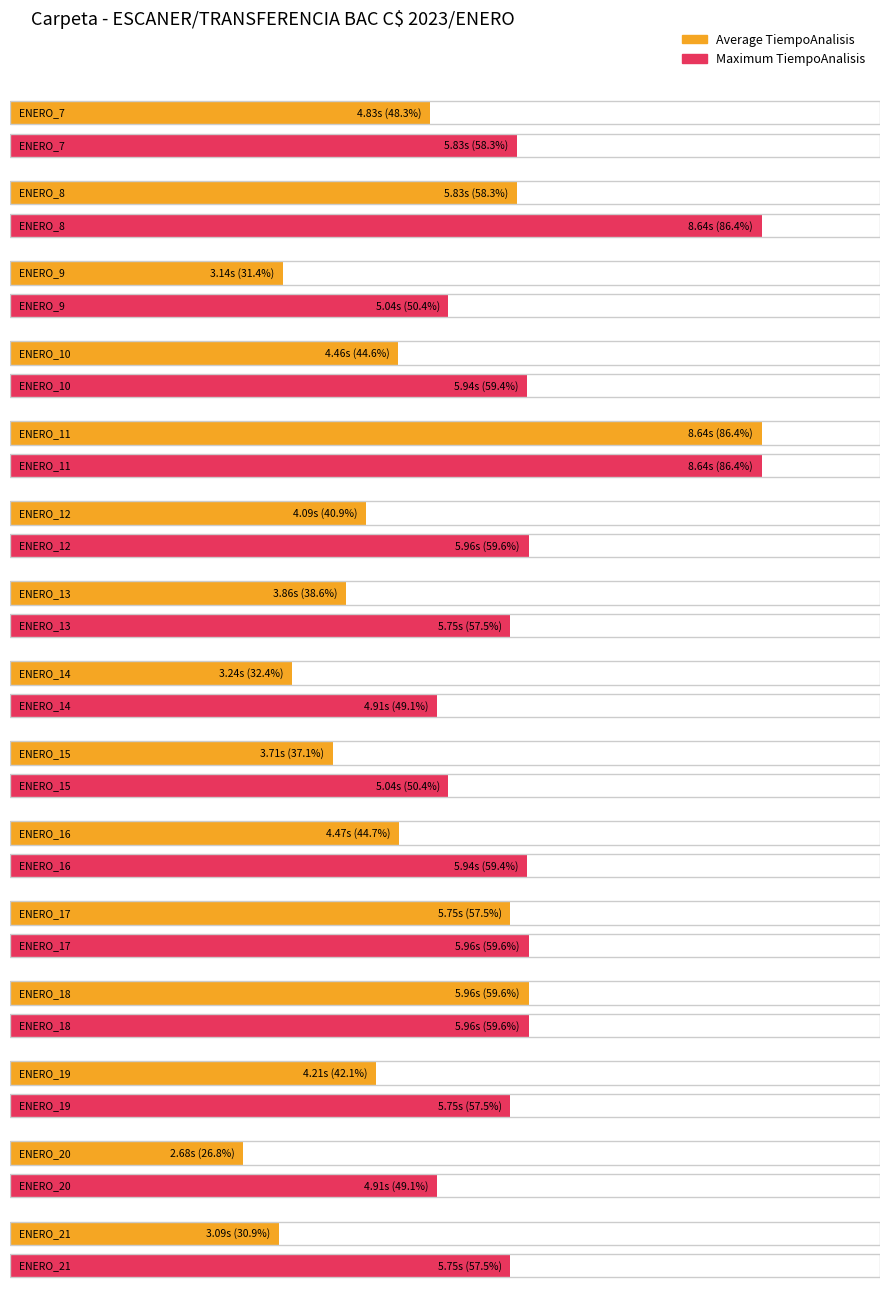

What are all the series names shown in the legend?

Average TiempoAnalisis, Maximum TiempoAnalisis